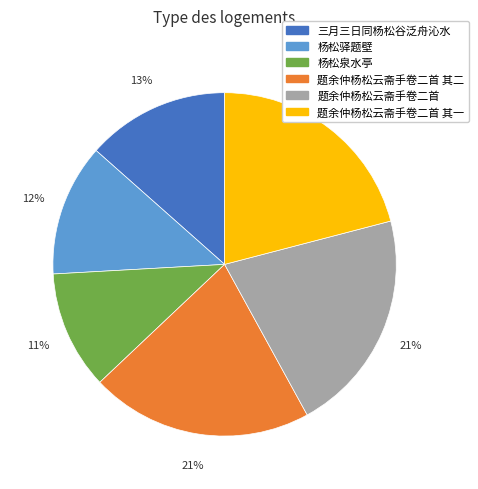

To the nearest percent, what is the average slice percentage?

17%